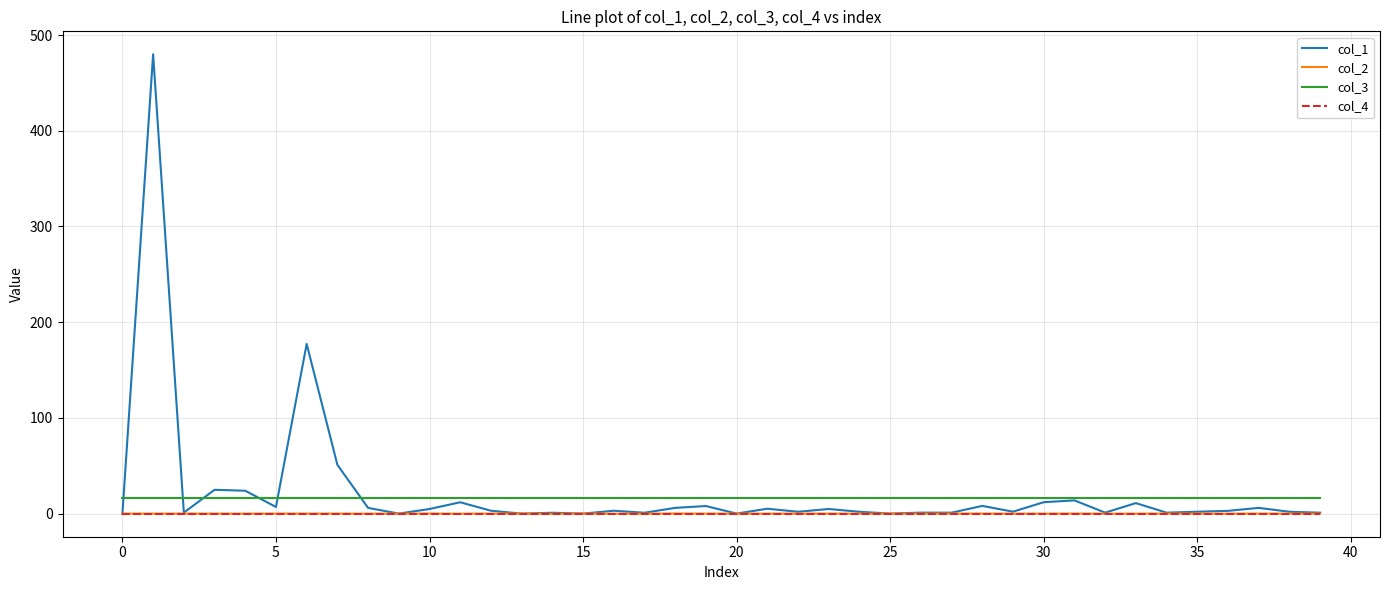

True or false: col_2 and col_3 intersect in this chart.

False